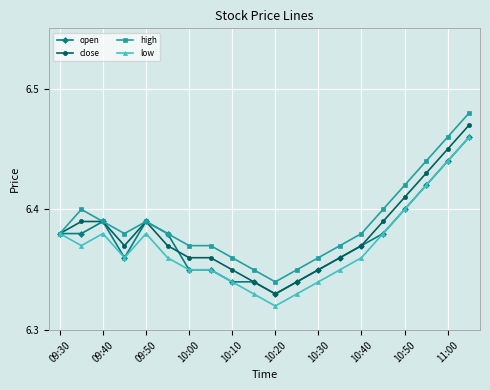

At how many categories does at least one series exceed 6?

20